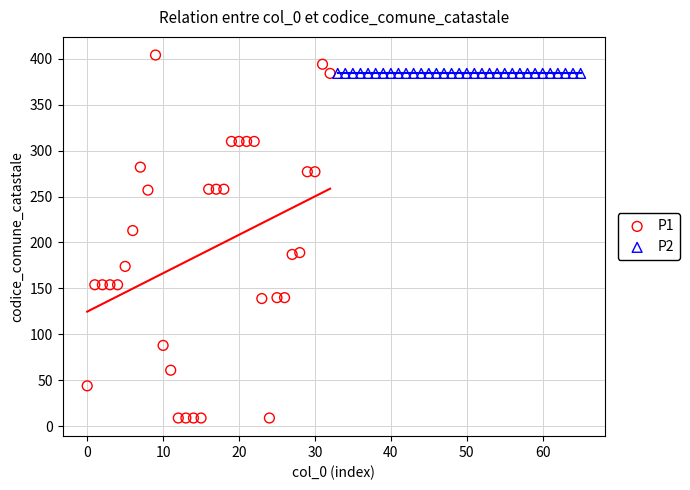

Which series contains the highest Y value?

P1